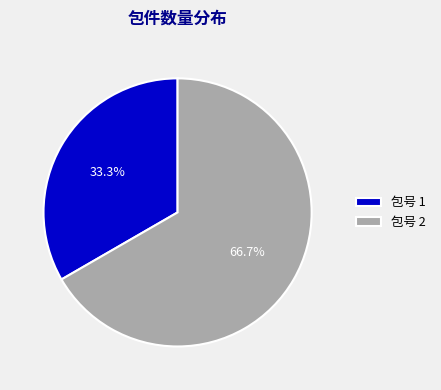

To the nearest percent, what percentage of the pie is 包号 1?

33%